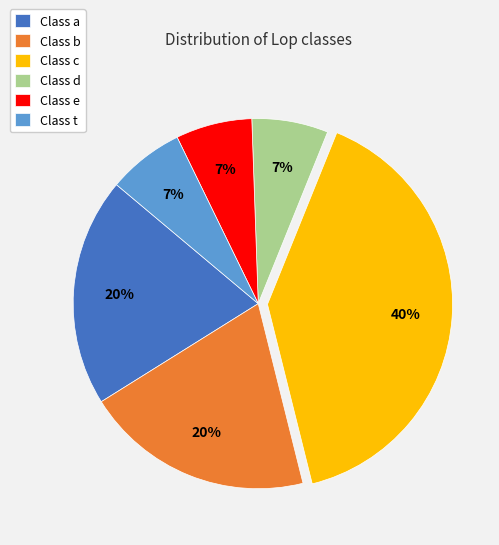

Do Class d and Class t together represent more than half of the pie?

No